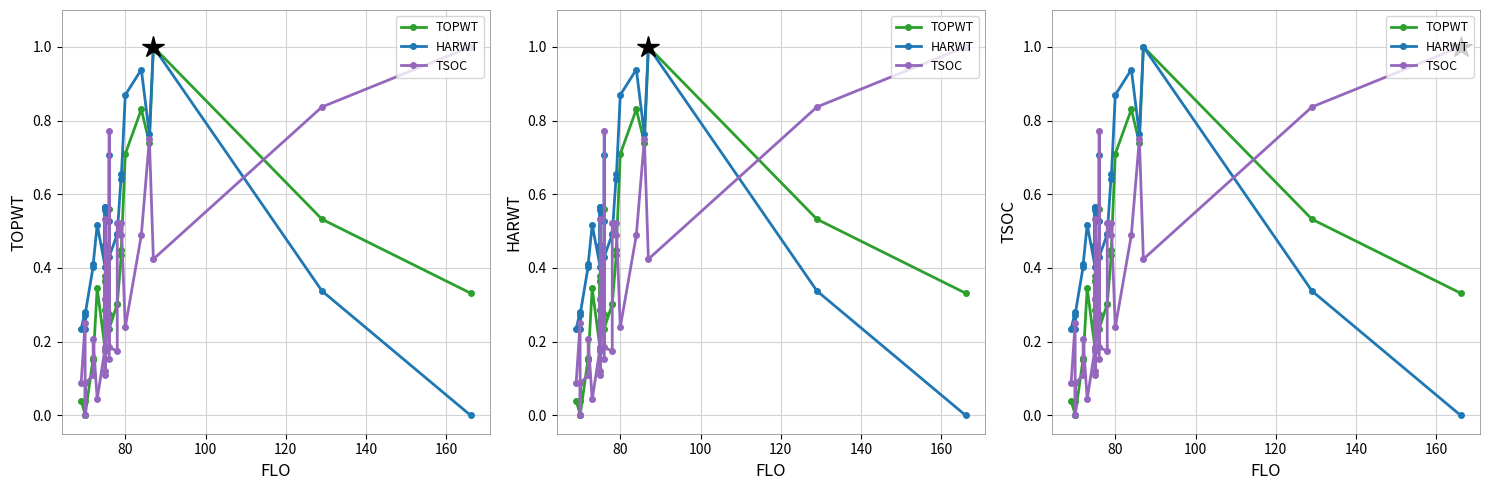

How many data points in TSOC are above 0?

26